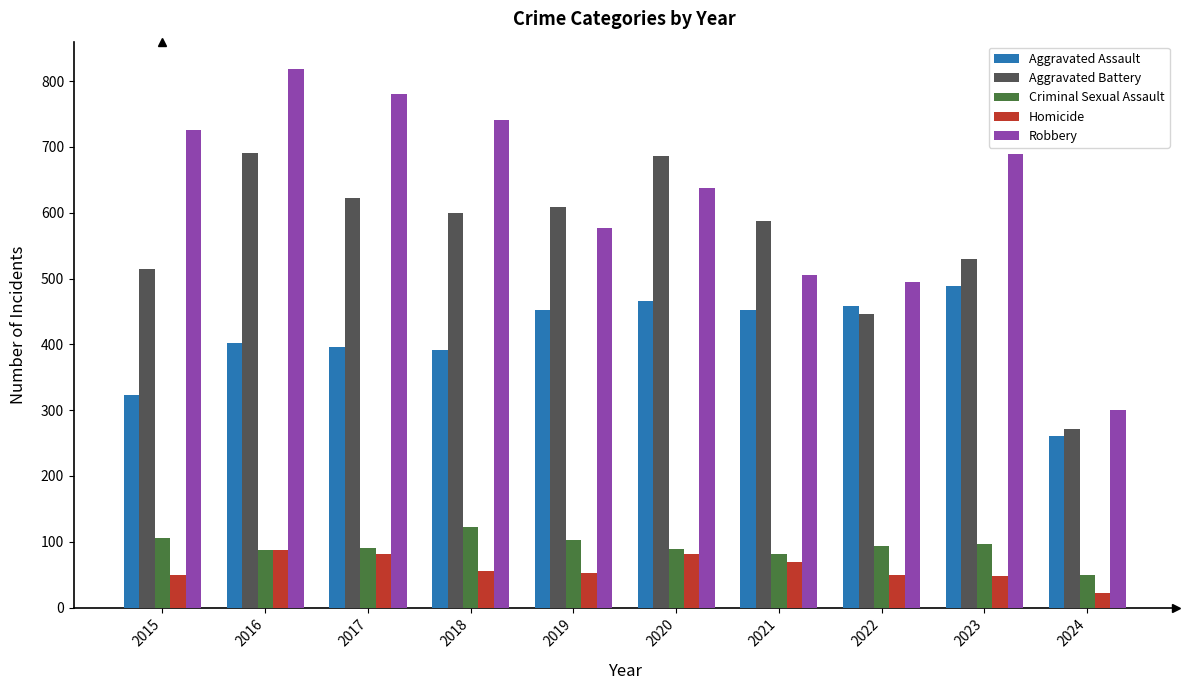

What is the difference between the Robbery values at 2023 and 2024?

390